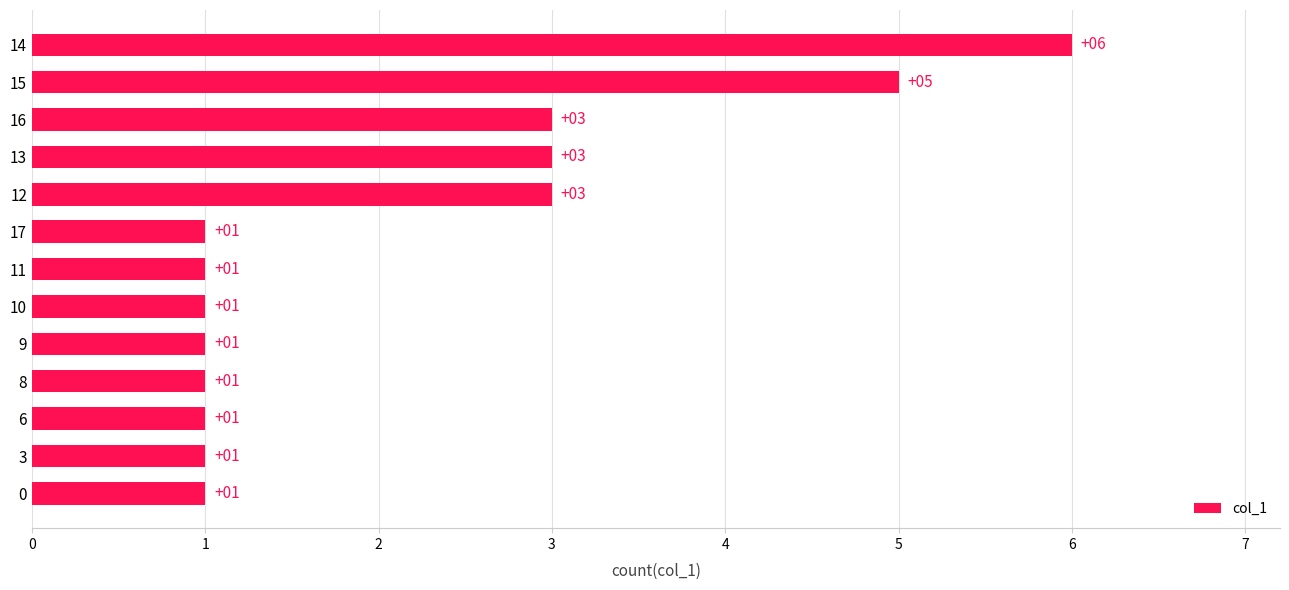

Which category has the highest value across all series?

14